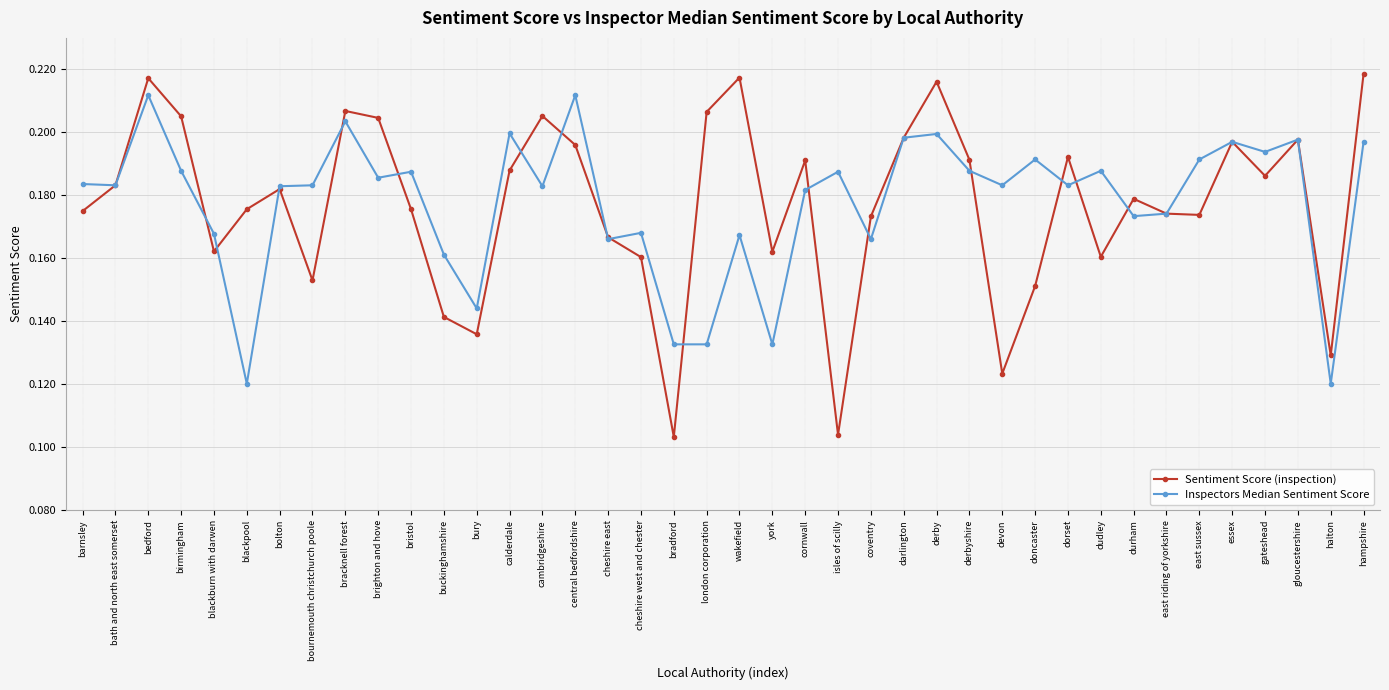

Which series has the largest range (max minus min)?

Sentiment Score (inspection)